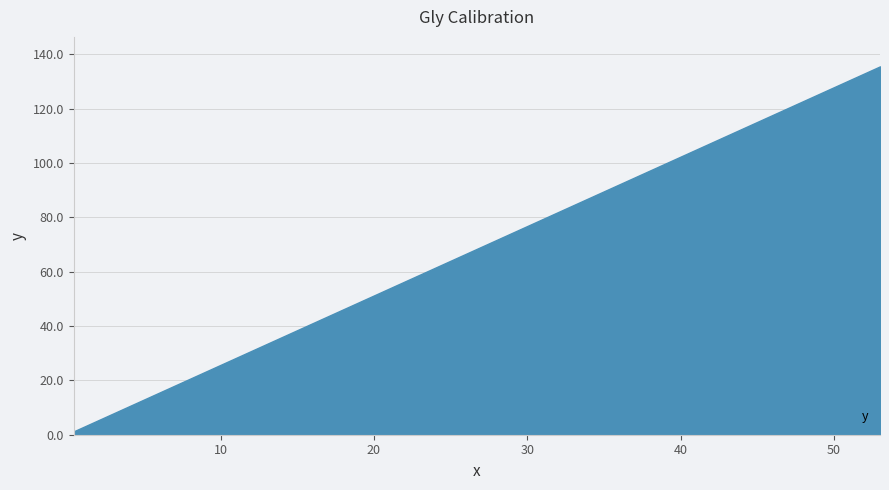

Reading left to right, what are all the values shown in this chart?

53.012171=135.6	23.152437=59.3	11.782646=30.3	5.57119=14.4	1.77767=4.7	0.407011=1.2